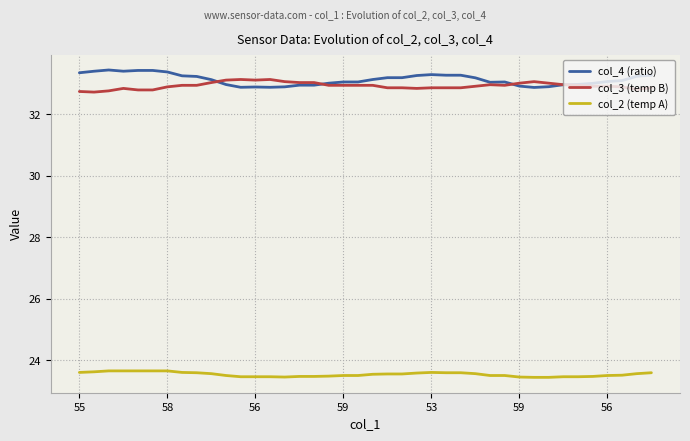

What is the minimum value for col_4 (ratio)?

32.9